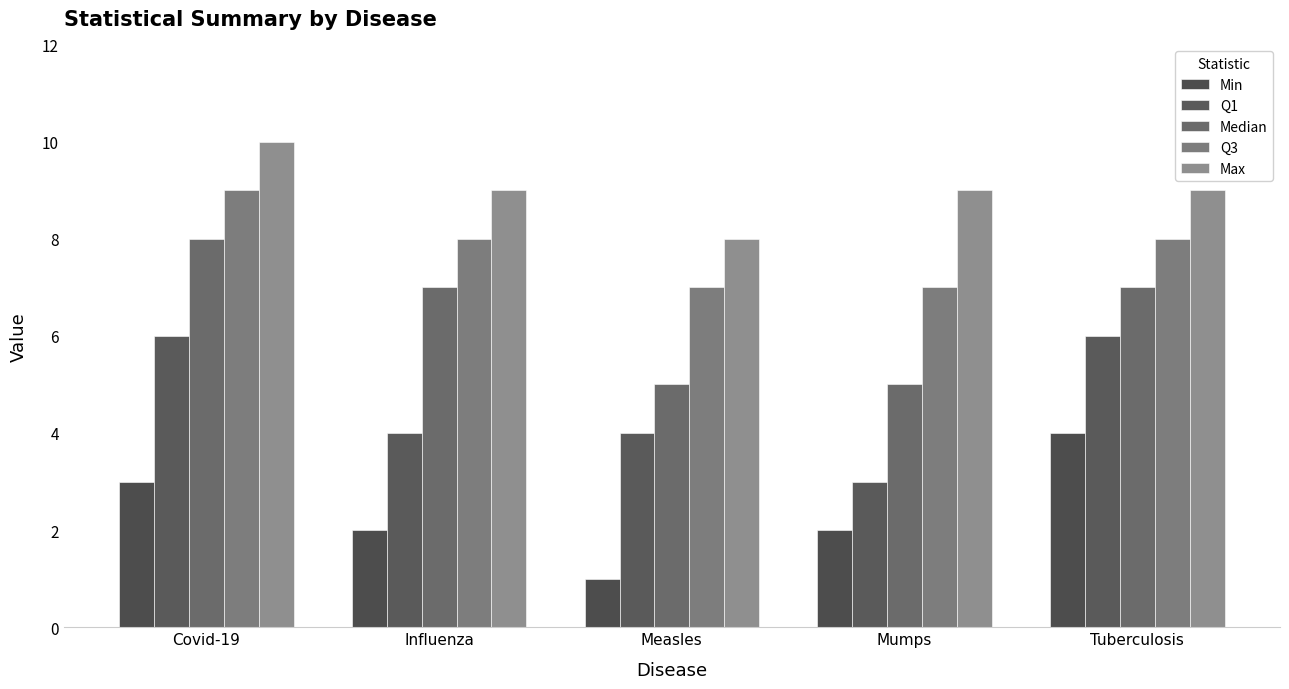

Is it true that Q1 equals 7 at Influenza?

False